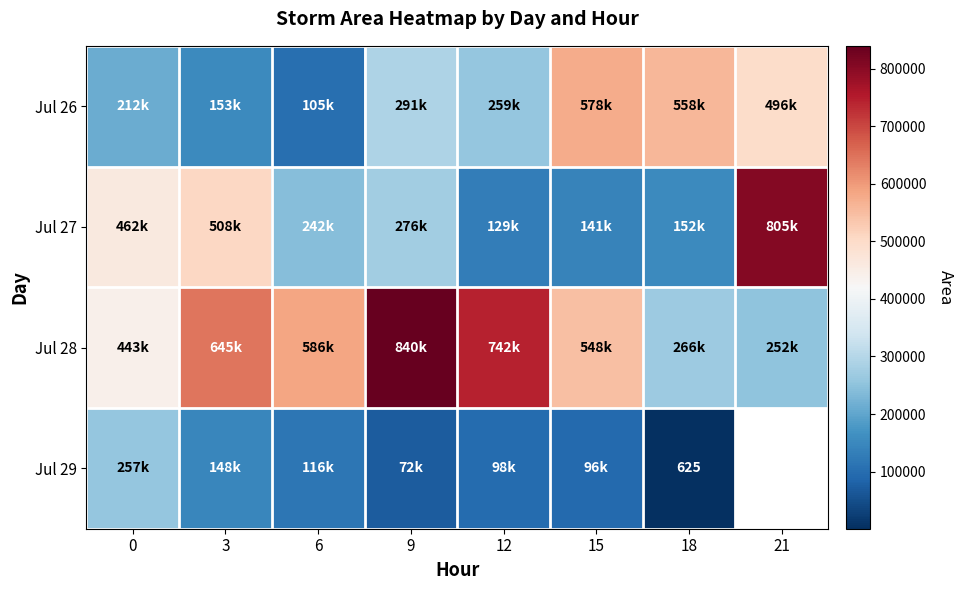

At which category is the sum across all series the highest?

9